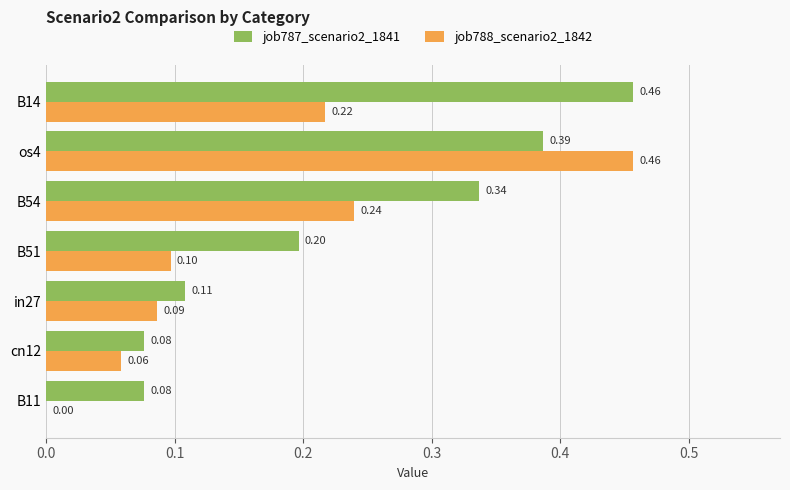

Which category has the highest value in the job787_scenario2_1841 series?

B14